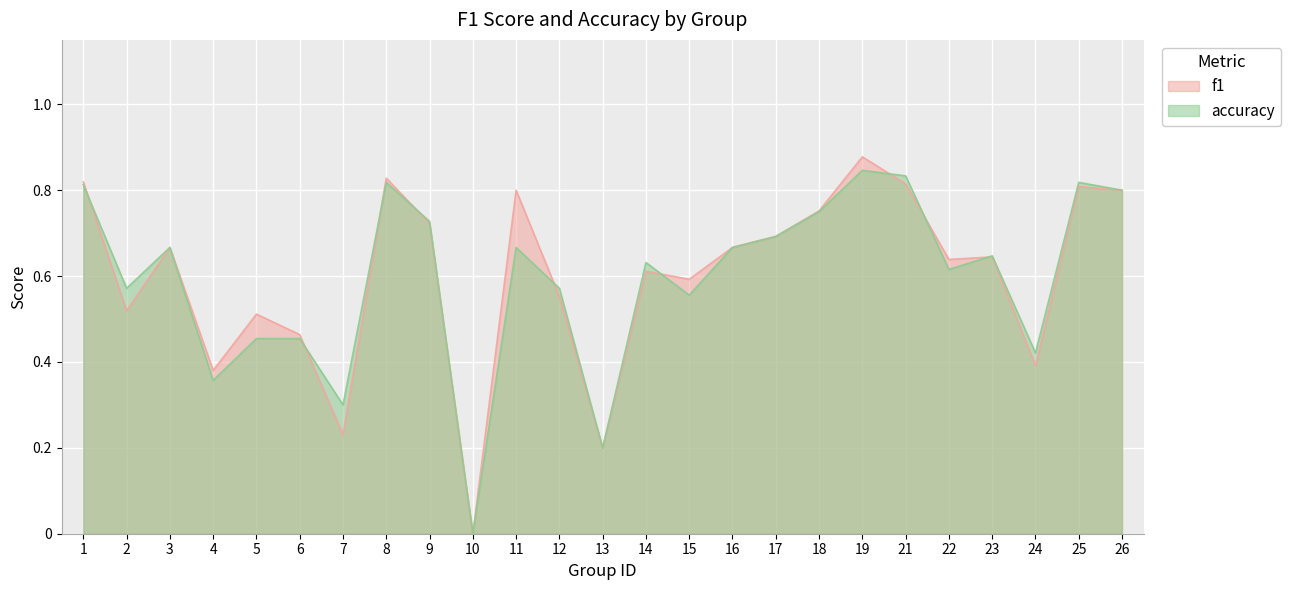

How many categories are shown in the chart?

25